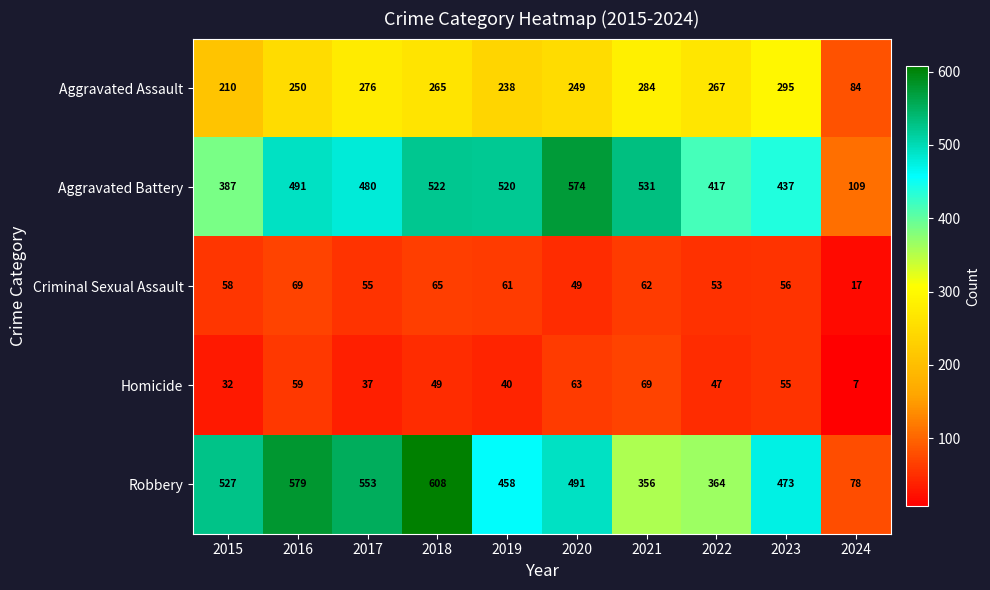

What is the difference between the Aggravated Battery values at 2016 and 2020?

83